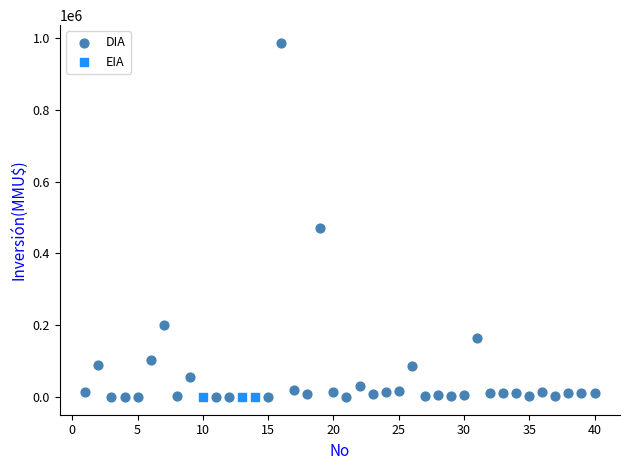

Which series contains the highest Y value?

DIA